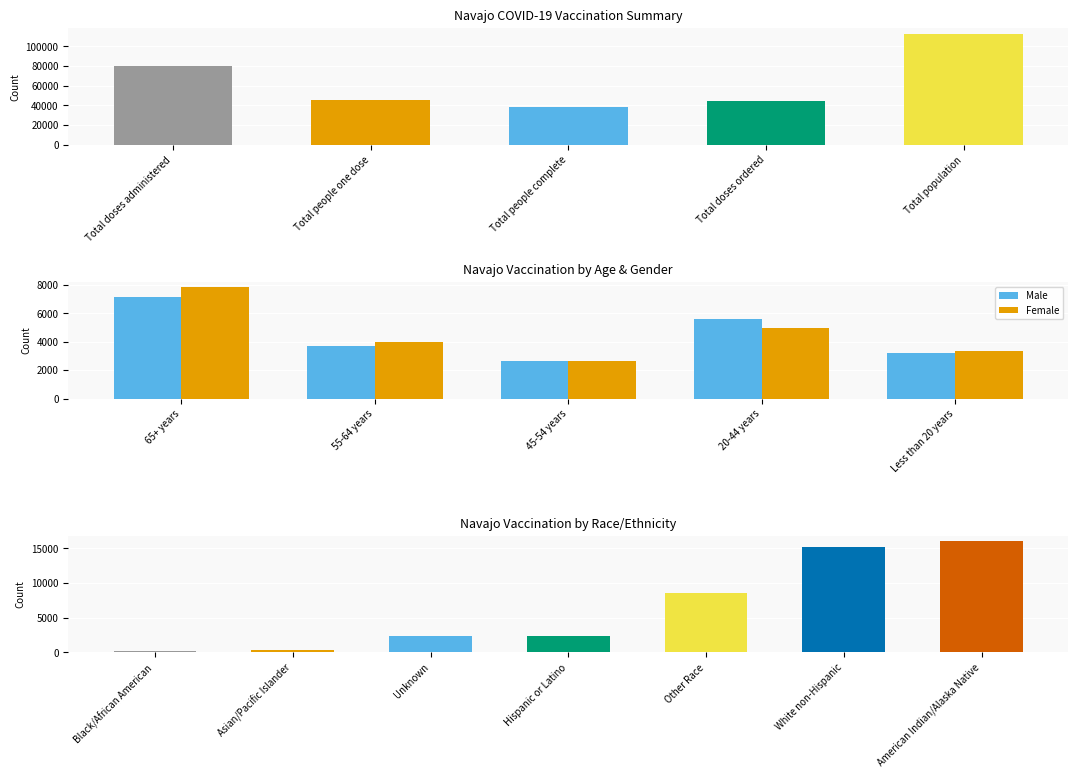

True or false: Male has a value of 5480 at 55-64 years.

False